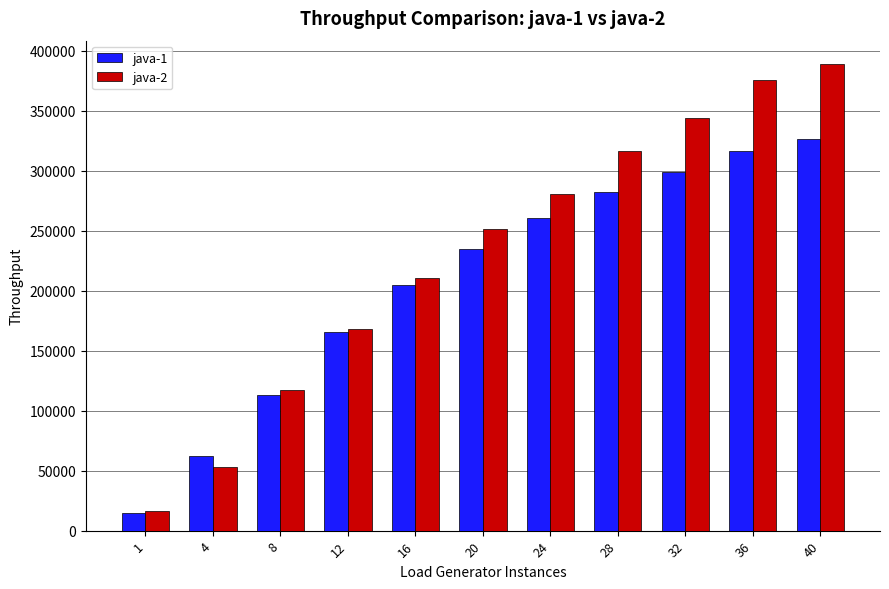

What is the minimum value for java-2?

16749